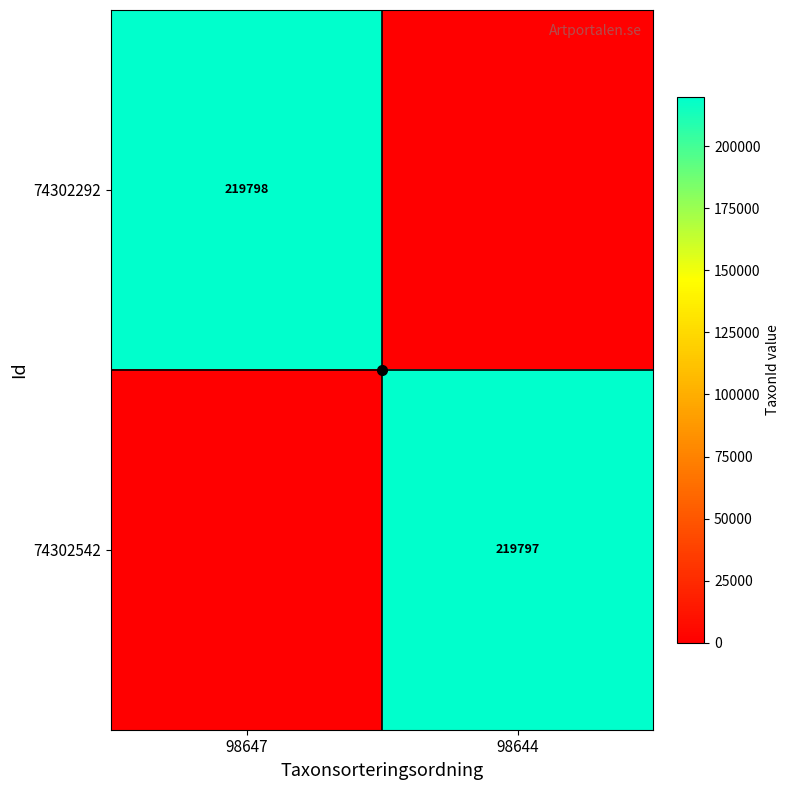

The 74302542 series shows 109501 at 98644. True or false?

False